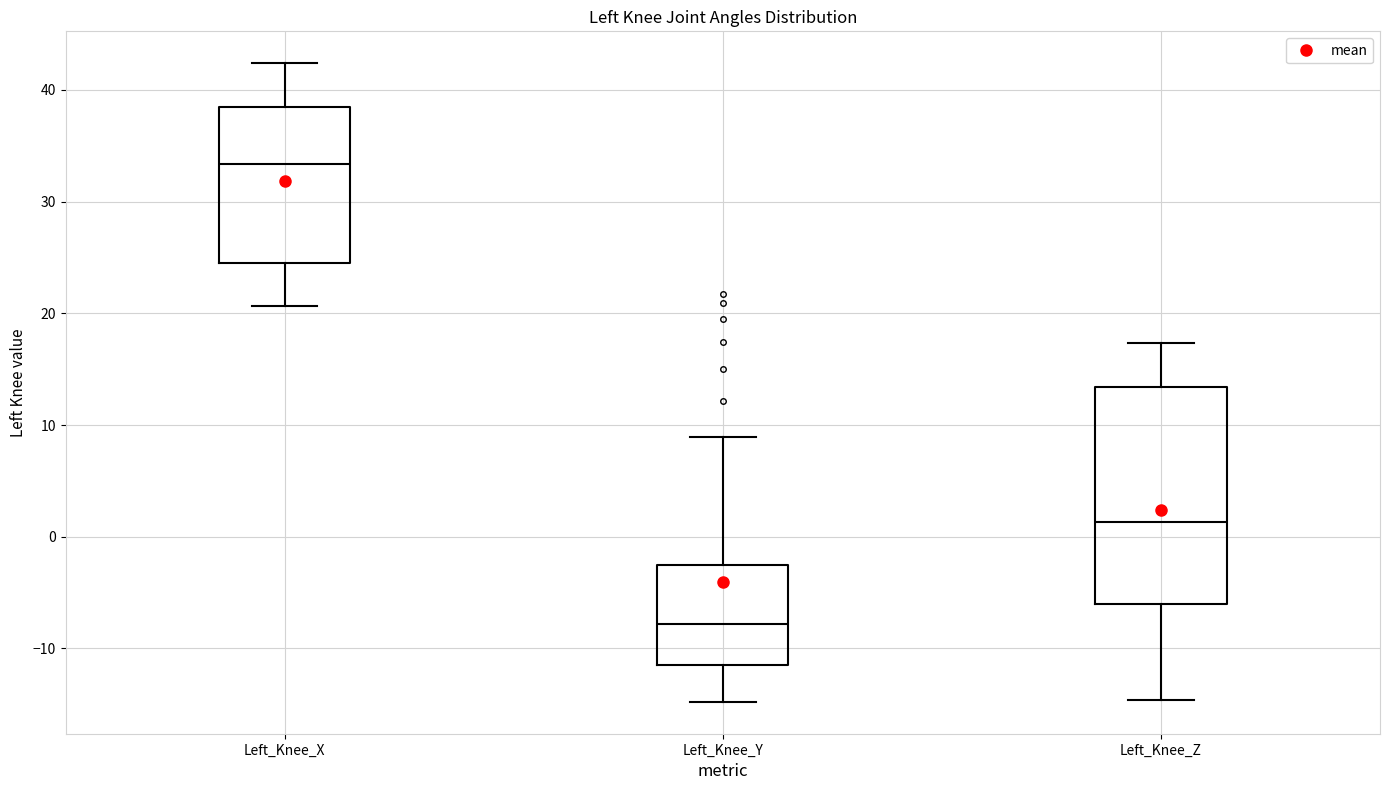

Which box's median line is the highest?

Left_Knee_X